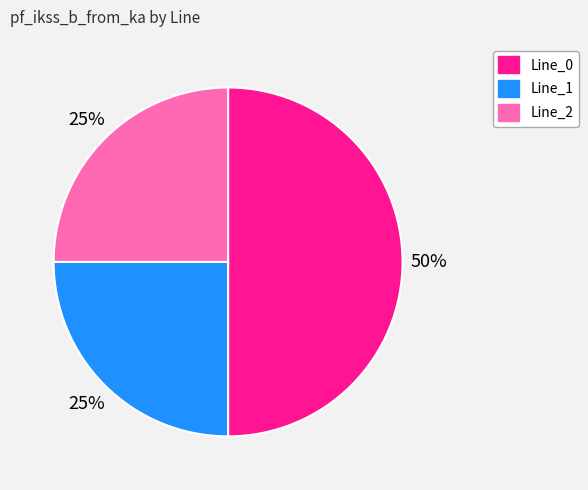

The Line_2 slice represents 25% of the pie. True or false?

True